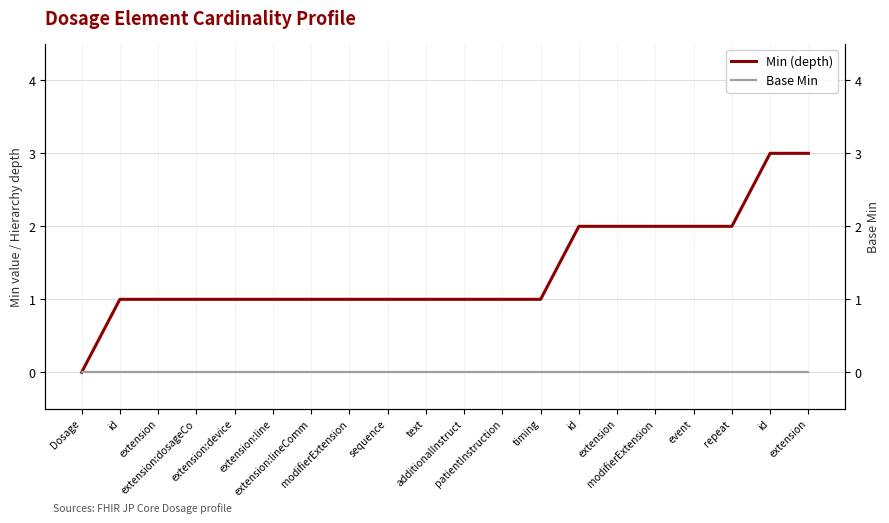

At which category is the sum across all series the highest?

id